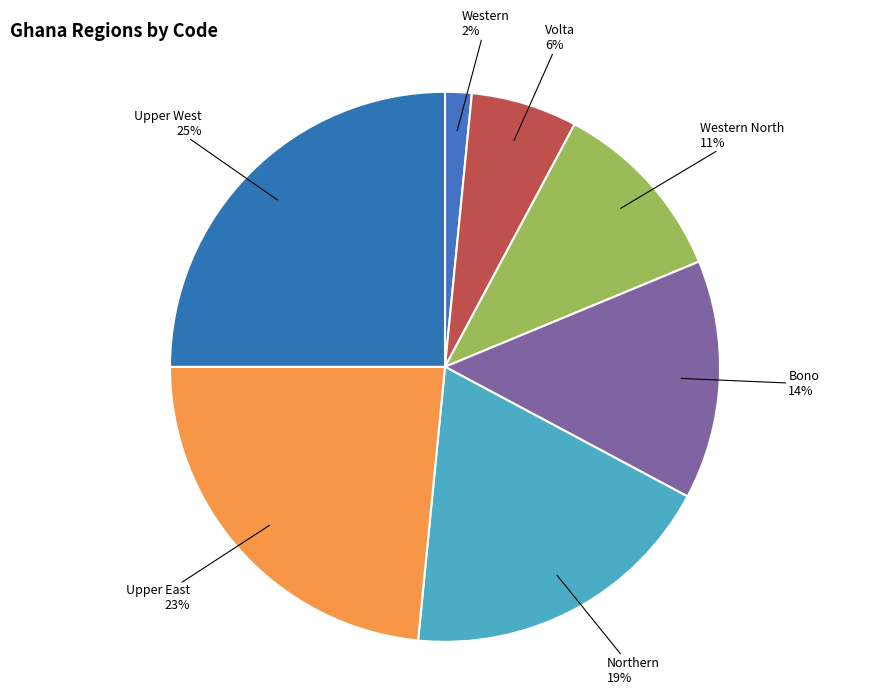

To the nearest percent, what percentage of the pie is Western North?

11%